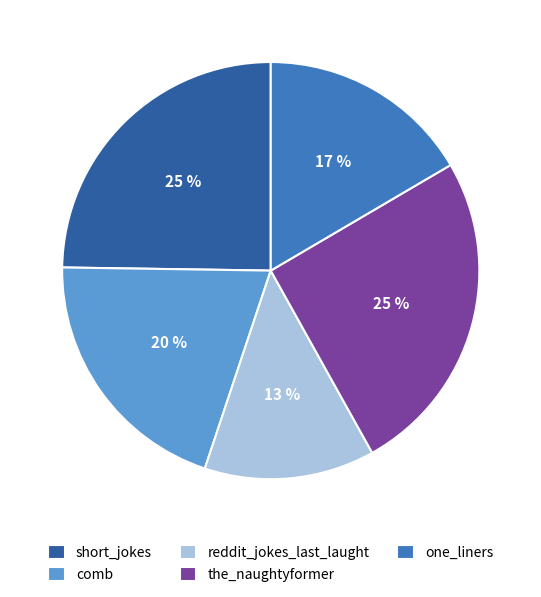

Count the number of slices in the pie.

5